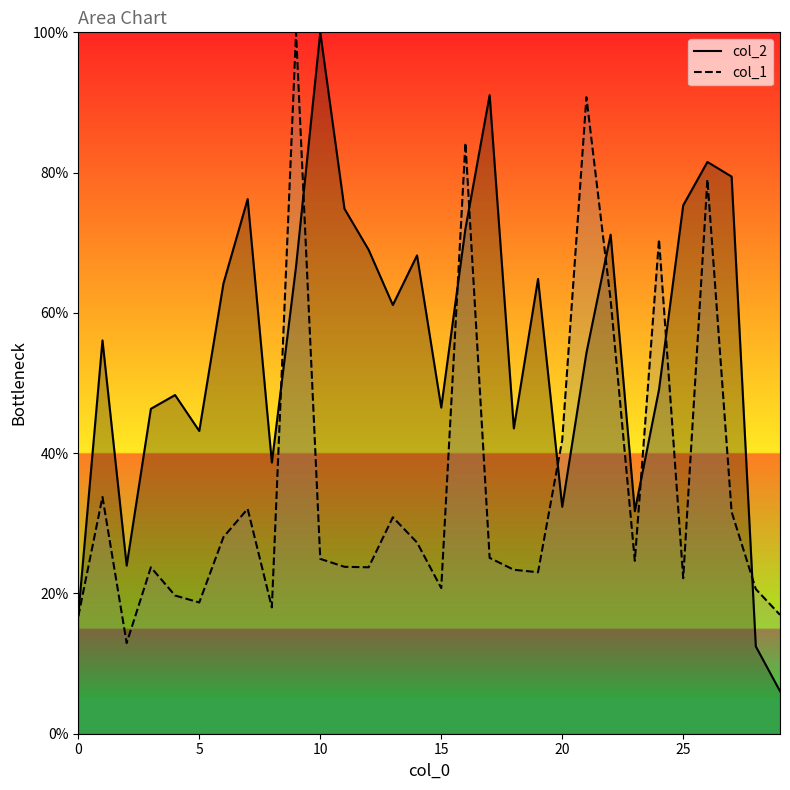

What is the maximum value for col_1?

100.0